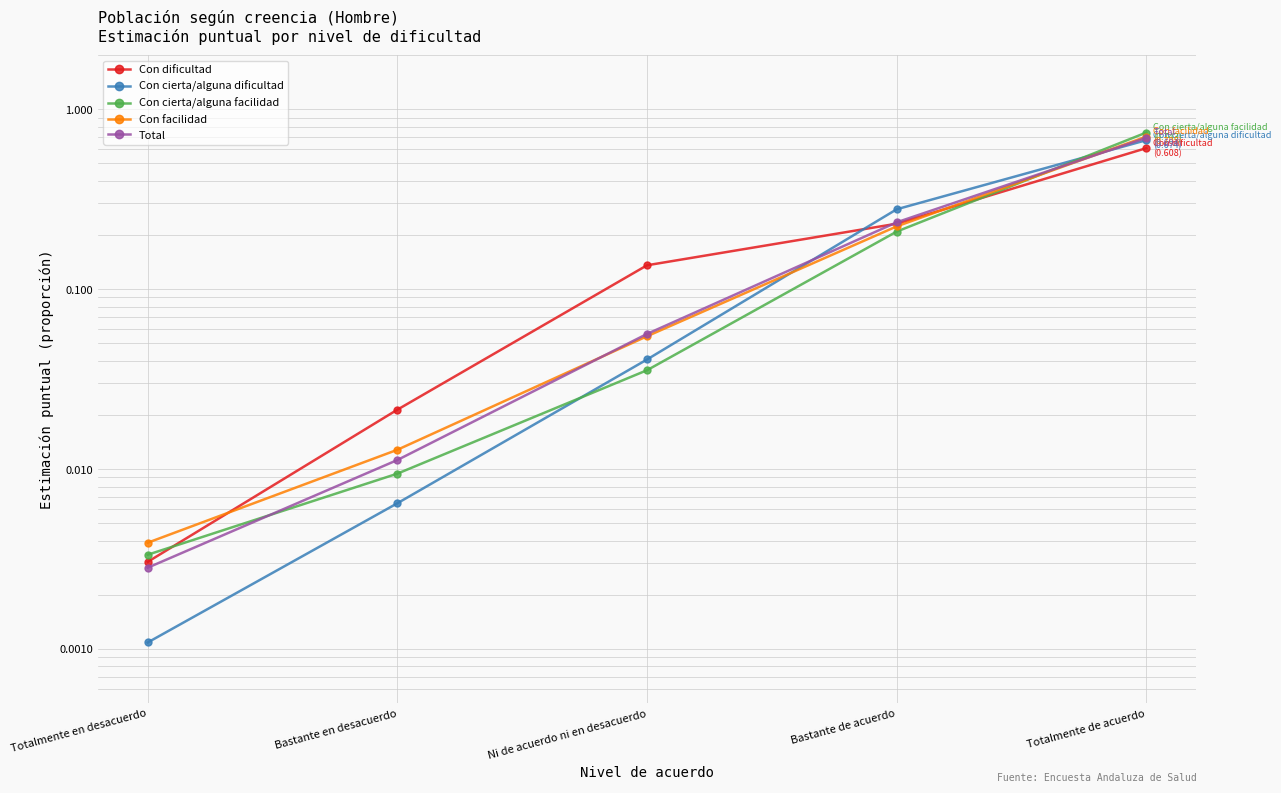

What is the sum of all Con dificultad values?

1.0